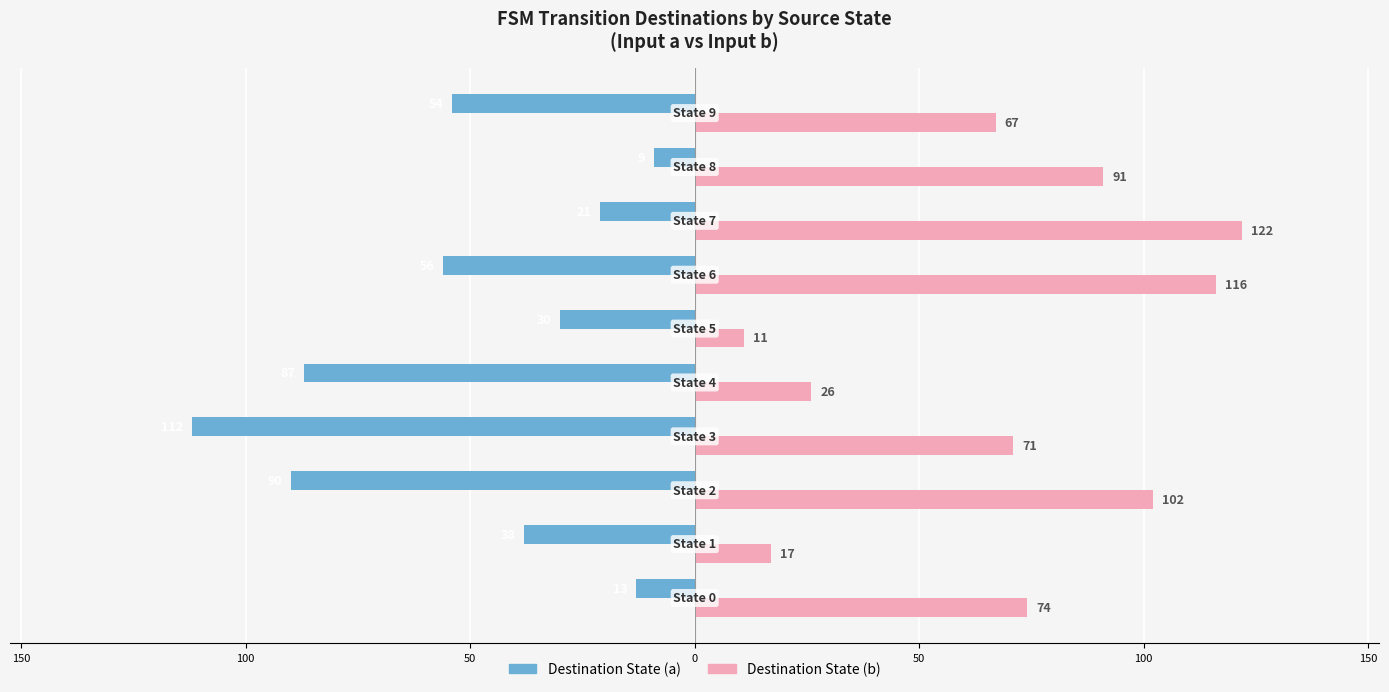

What are all the series names shown in the legend?

Destination State (a), Destination State (b)